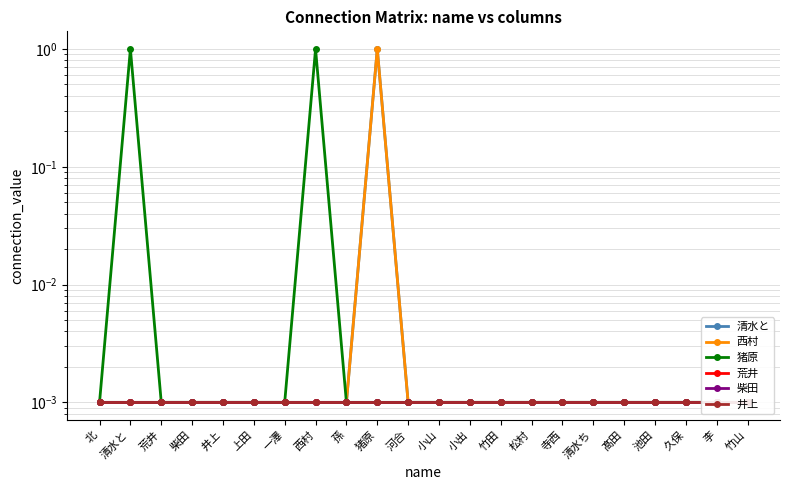

Reading left to right, what are all the values shown in this chart?

清水と: 北=0.0	清水と=0.0	荒井=0.0	柴田=0.0	井上=0.0	上田=0.0	一澤=0.0	西村=0.0	孫=0.0	猪原=1.0	河合=0.0	小山=0.0	小出=0.0	竹田=0.0	松村=0.0	寺西=0.0	清水ち=0.0	髙田=0.0	池田=0.0	久保=0.0	李=0.0	竹山=0.0
西村: 北=0.0	清水と=0.0	荒井=0.0	柴田=0.0	井上=0.0	上田=0.0	一澤=0.0	西村=0.0	孫=0.0	猪原=1.0	河合=0.0	小山=0.0	小出=0.0	竹田=0.0	松村=0.0	寺西=0.0	清水ち=0.0	髙田=0.0	池田=0.0	久保=0.0	李=0.0	竹山=0.0
猪原: 北=0.0	清水と=1.0	荒井=0.0	柴田=0.0	井上=0.0	上田=0.0	一澤=0.0	西村=1.0	孫=0.0	猪原=0.0	河合=0.0	小山=0.0	小出=0.0	竹田=0.0	松村=0.0	寺西=0.0	清水ち=0.0	髙田=0.0	池田=0.0	久保=0.0	李=0.0	竹山=0.0
荒井: 北=0.0	清水と=0.0	荒井=0.0	柴田=0.0	井上=0.0	上田=0.0	一澤=0.0	西村=0.0	孫=0.0	猪原=0.0	河合=0.0	小山=0.0	小出=0.0	竹田=0.0	松村=0.0	寺西=0.0	清水ち=0.0	髙田=0.0	池田=0.0	久保=0.0	李=0.0	竹山=0.0
柴田: 北=0.0	清水と=0.0	荒井=0.0	柴田=0.0	井上=0.0	上田=0.0	一澤=0.0	西村=0.0	孫=0.0	猪原=0.0	河合=0.0	小山=0.0	小出=0.0	竹田=0.0	松村=0.0	寺西=0.0	清水ち=0.0	髙田=0.0	池田=0.0	久保=0.0	李=0.0	竹山=0.0
井上: 北=0.0	清水と=0.0	荒井=0.0	柴田=0.0	井上=0.0	上田=0.0	一澤=0.0	西村=0.0	孫=0.0	猪原=0.0	河合=0.0	小山=0.0	小出=0.0	竹田=0.0	松村=0.0	寺西=0.0	清水ち=0.0	髙田=0.0	池田=0.0	久保=0.0	李=0.0	竹山=0.0